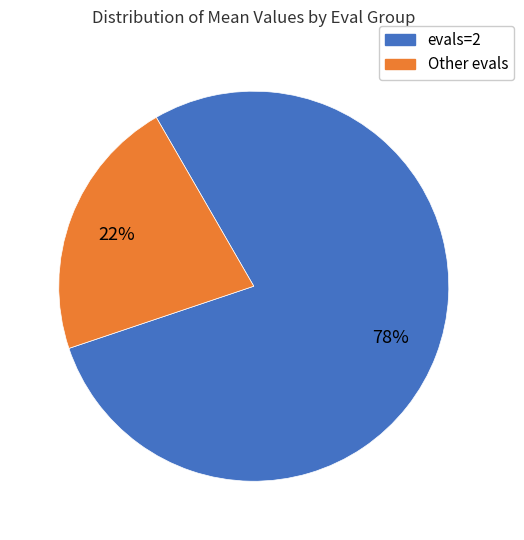

How many segments does this pie chart have?

2